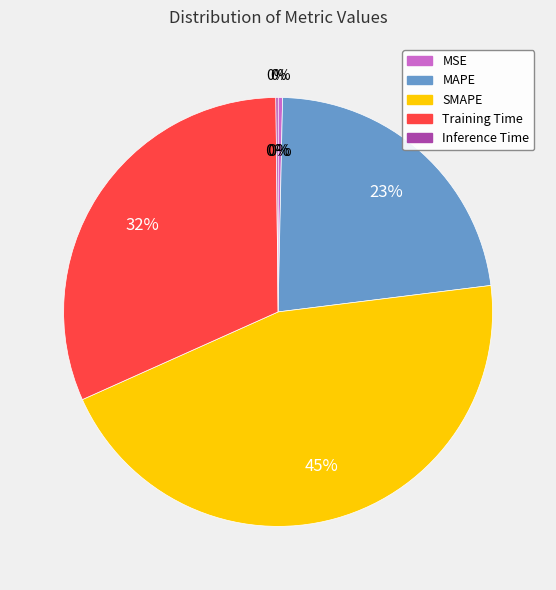

Is there any slice that represents more than half of the pie?

No